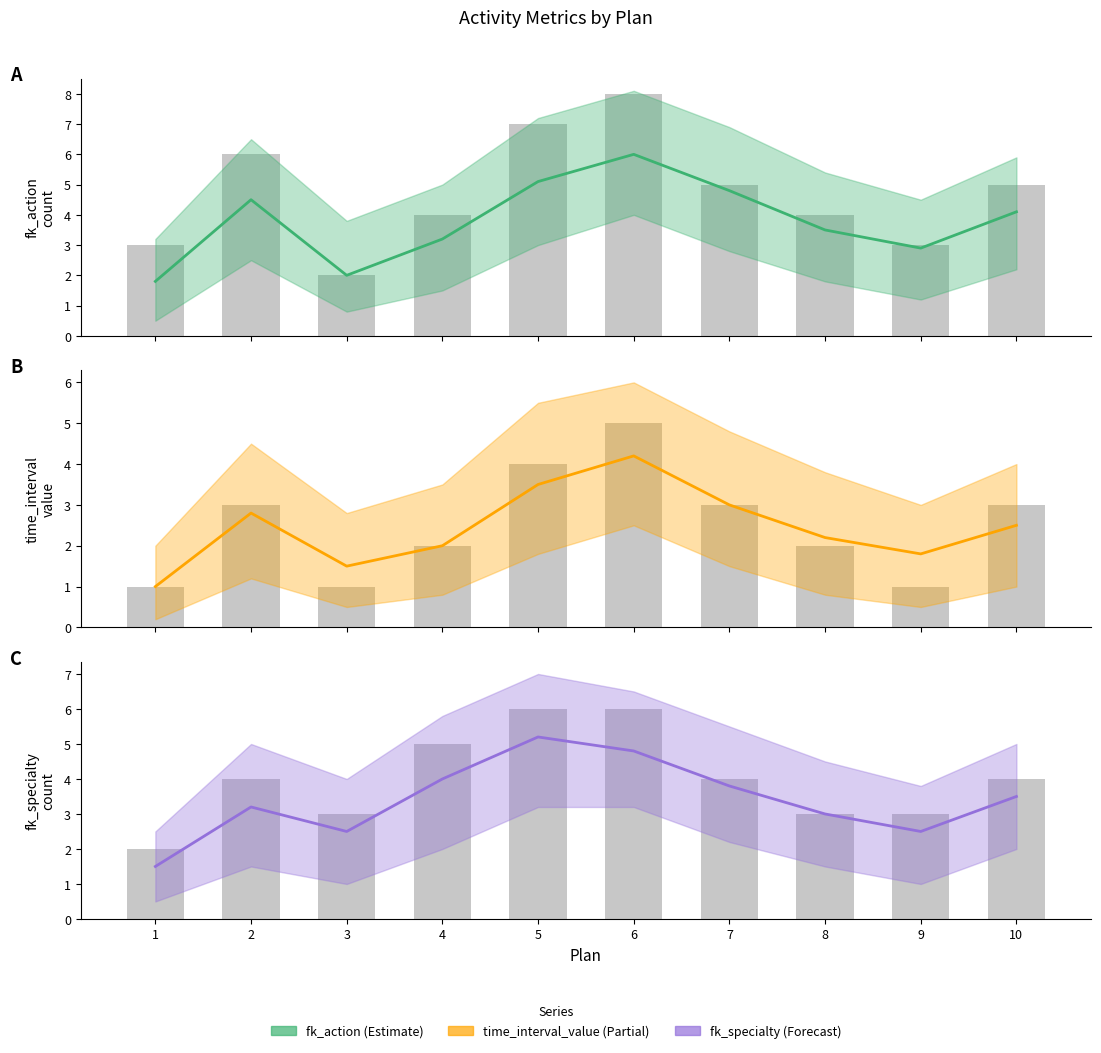

What is the lowest value of the fk action series?

1.8